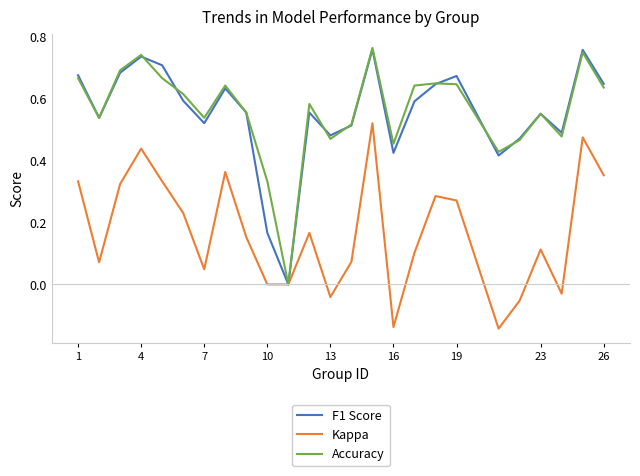

Is it true that Accuracy equals 0.4 at 26?

False